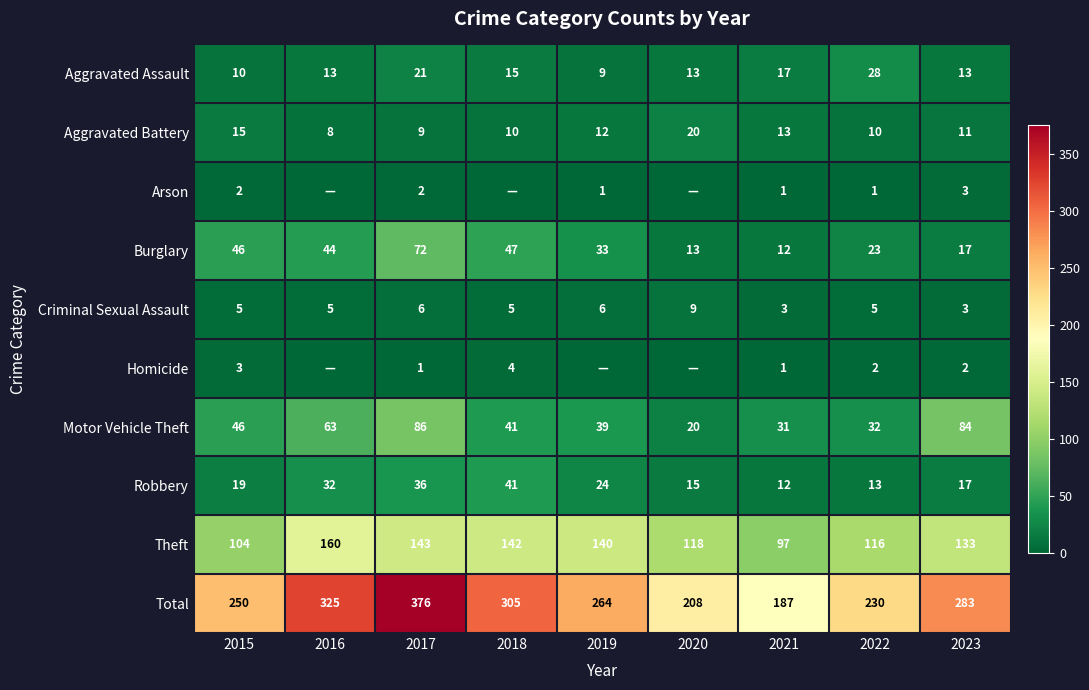

What is the difference between the maximum and minimum values in the Robbery series?

29